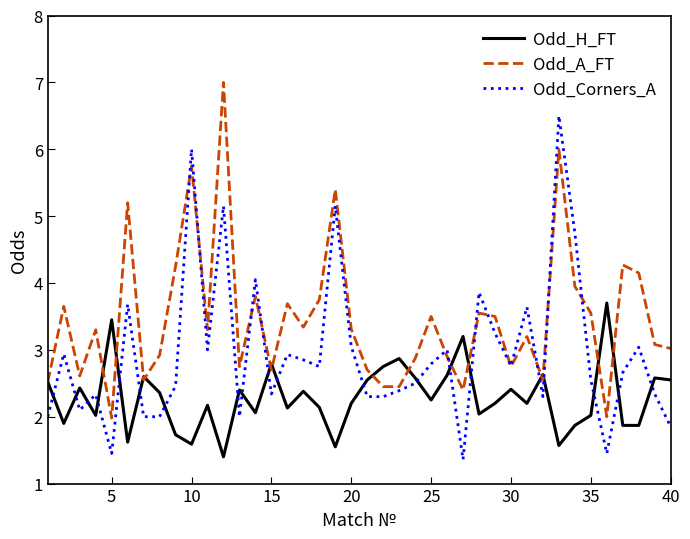

What is the minimum value shown in the chart?

1.4